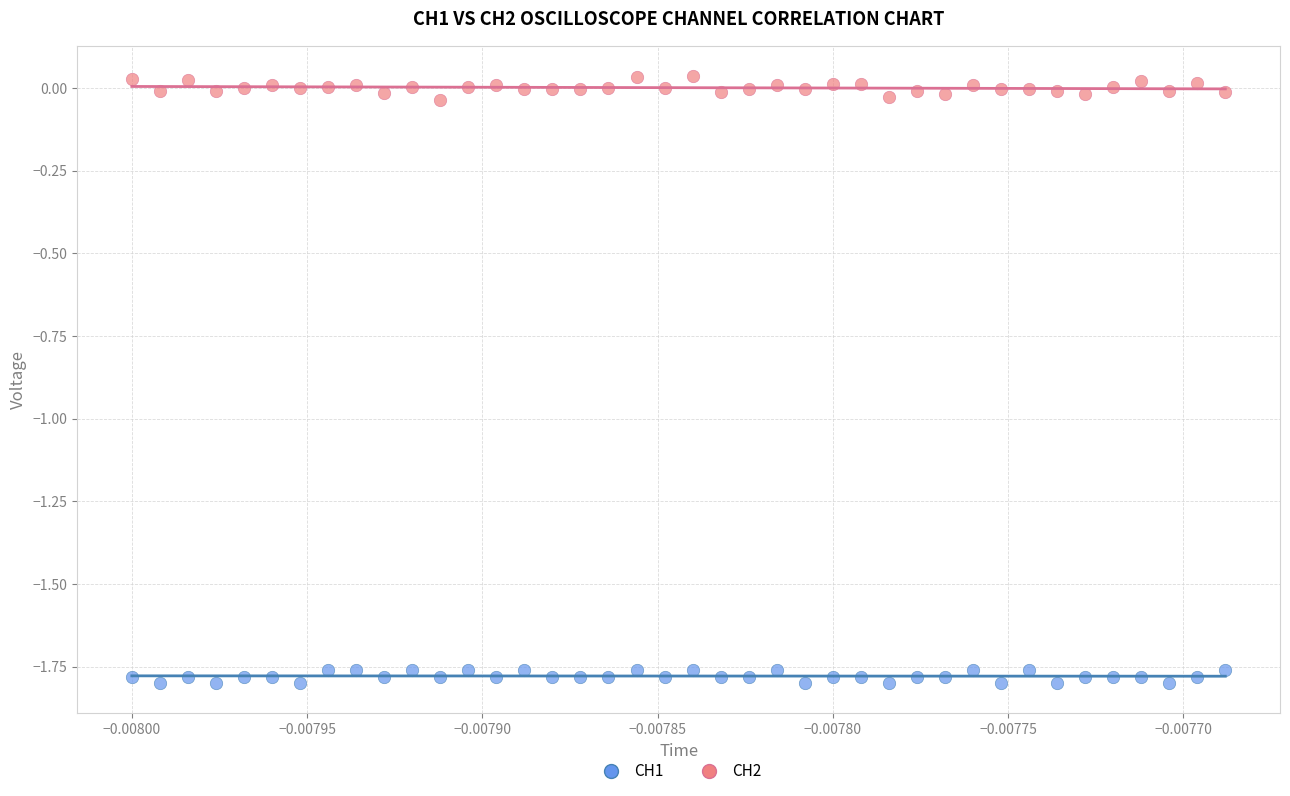

Which series reaches the maximum Y coordinate?

CH2